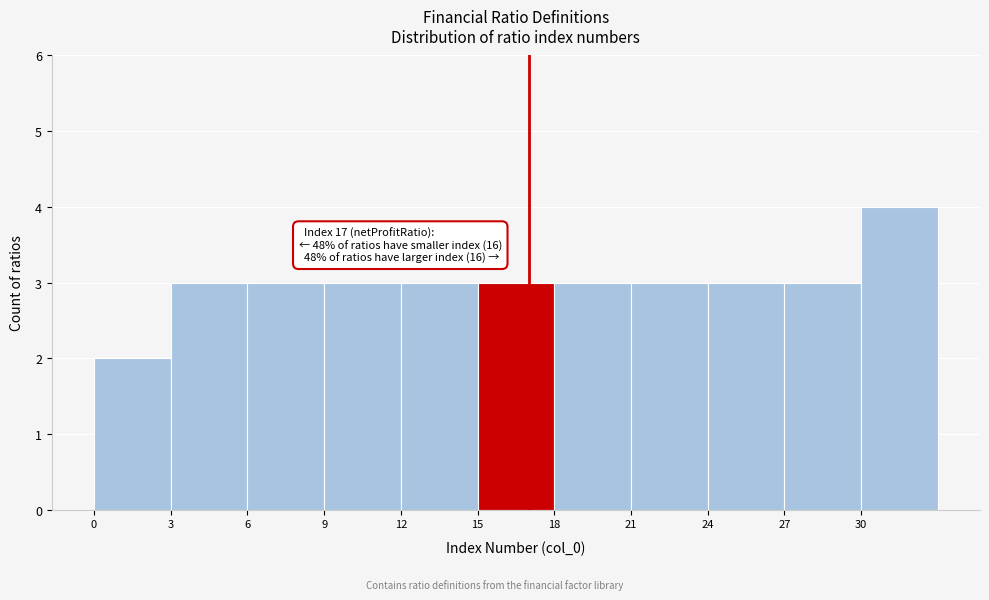

Over which range of the x-axis is the bar tallest?

30 to 33